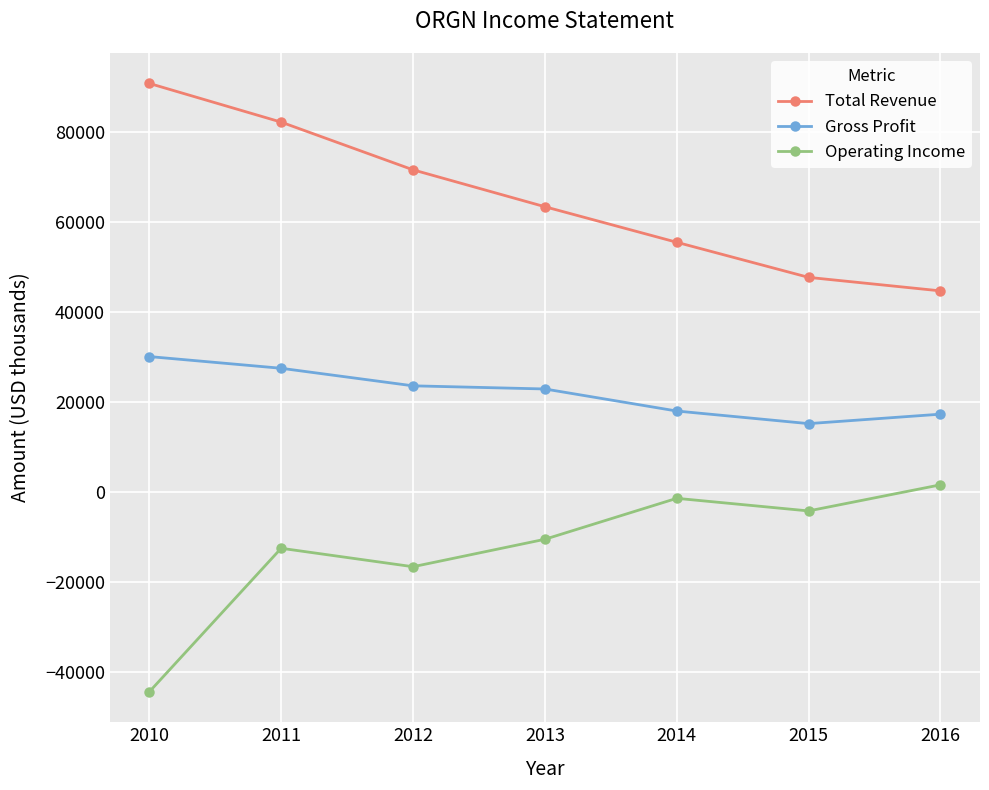

What is the difference between the Operating Income values at 2011 and 2012?

4100